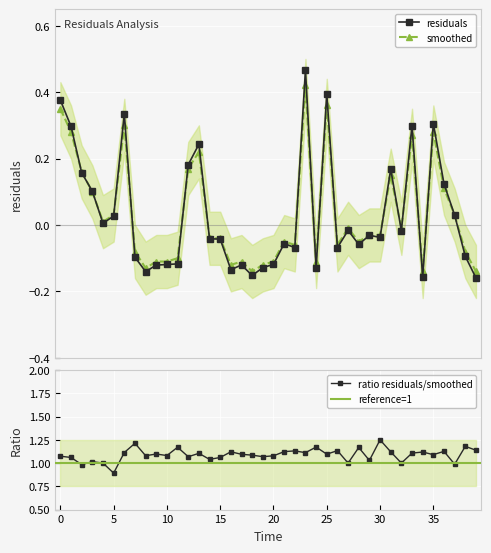

Where is the first local minimum for residuals?

4.0